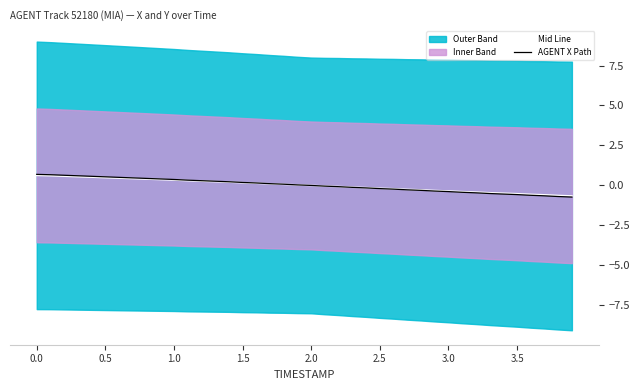

What is the maximum value for Mid Line?

0.6